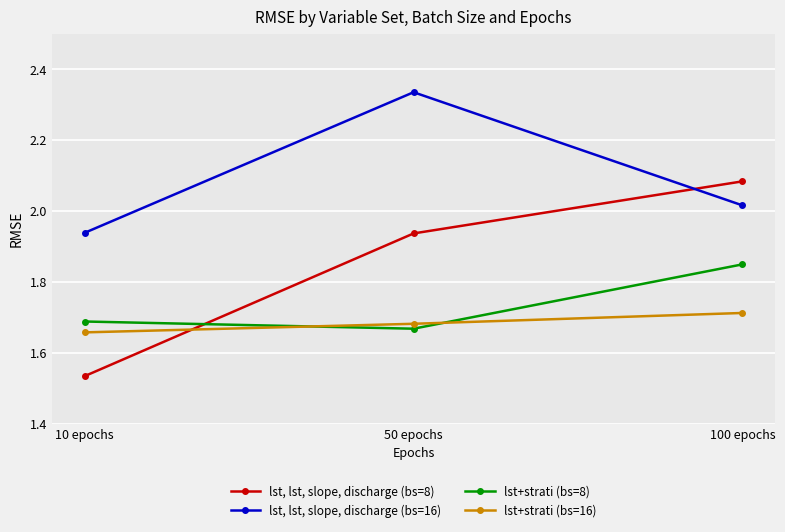

What is the sum of all lst, lst, slope, discharge (bs=16) values?

6.3